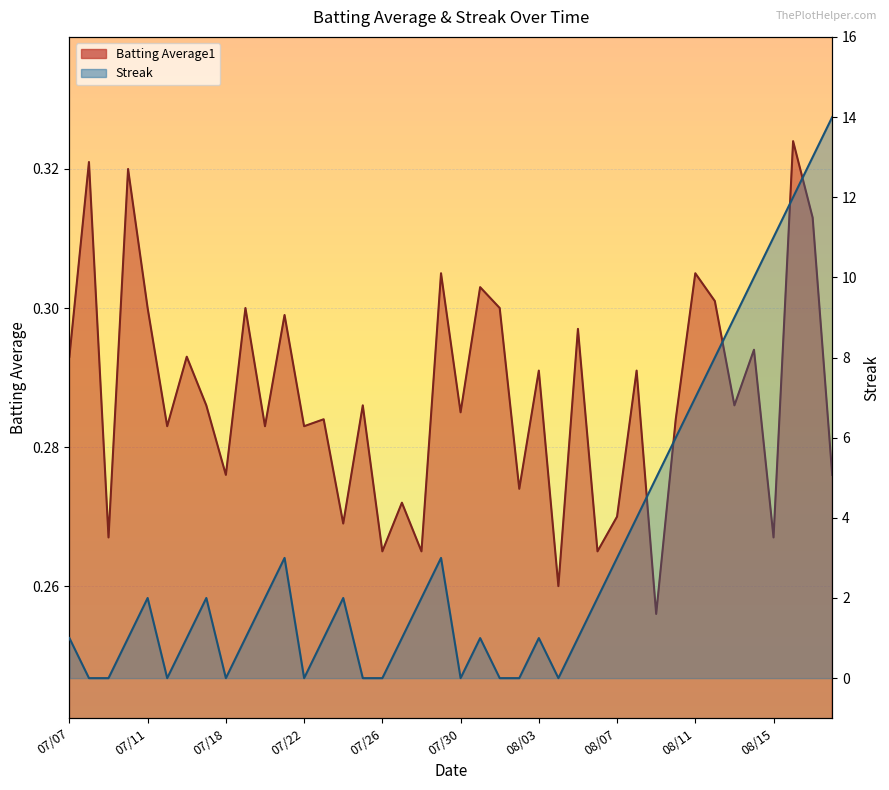

What are all the series names shown in the legend?

Batting Average1, Streak